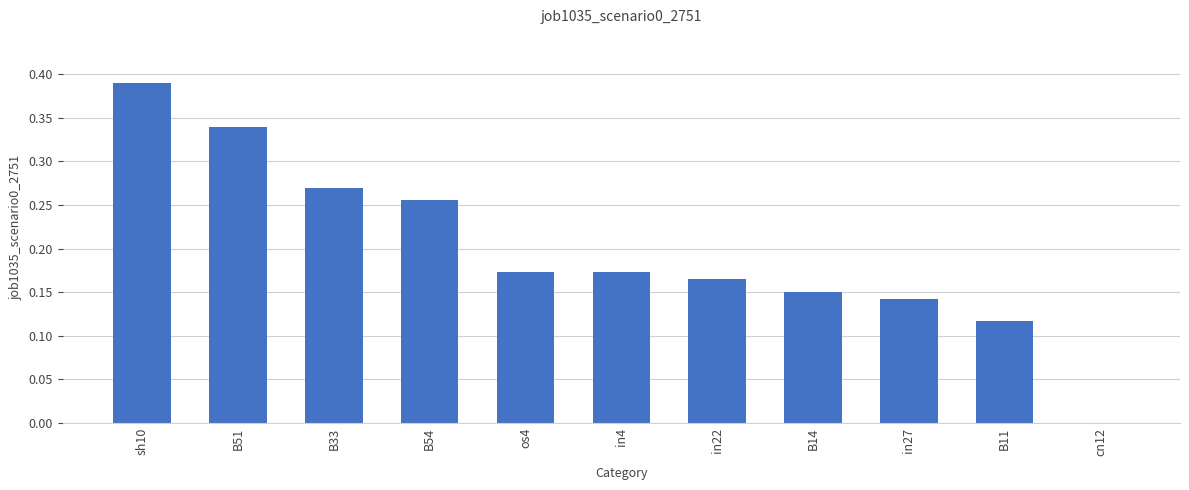

At which category does the chart reach its peak across all series?

sh10